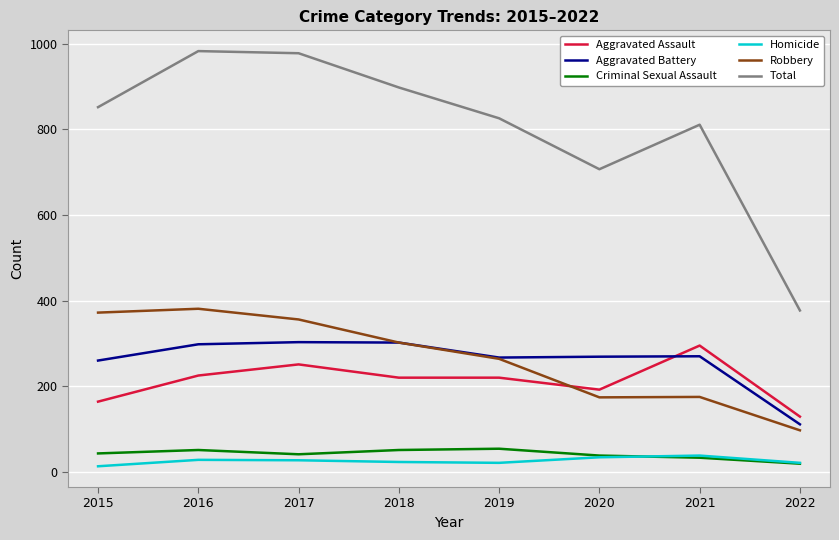

True or false: Aggravated Assault and Homicide cross at least once.

False